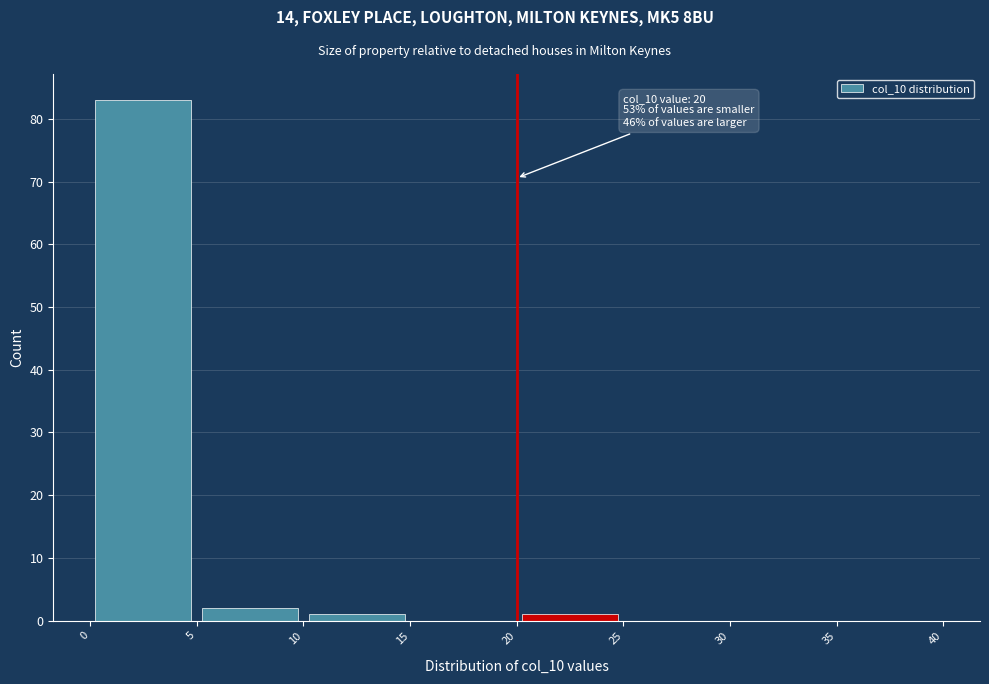

Over which range of the x-axis is the bar tallest?

0 to 5